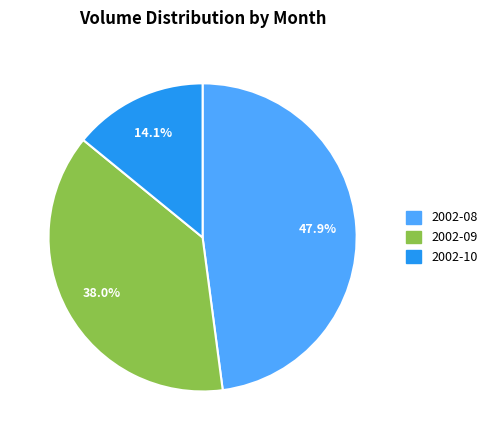

How many slices are in this pie chart?

3